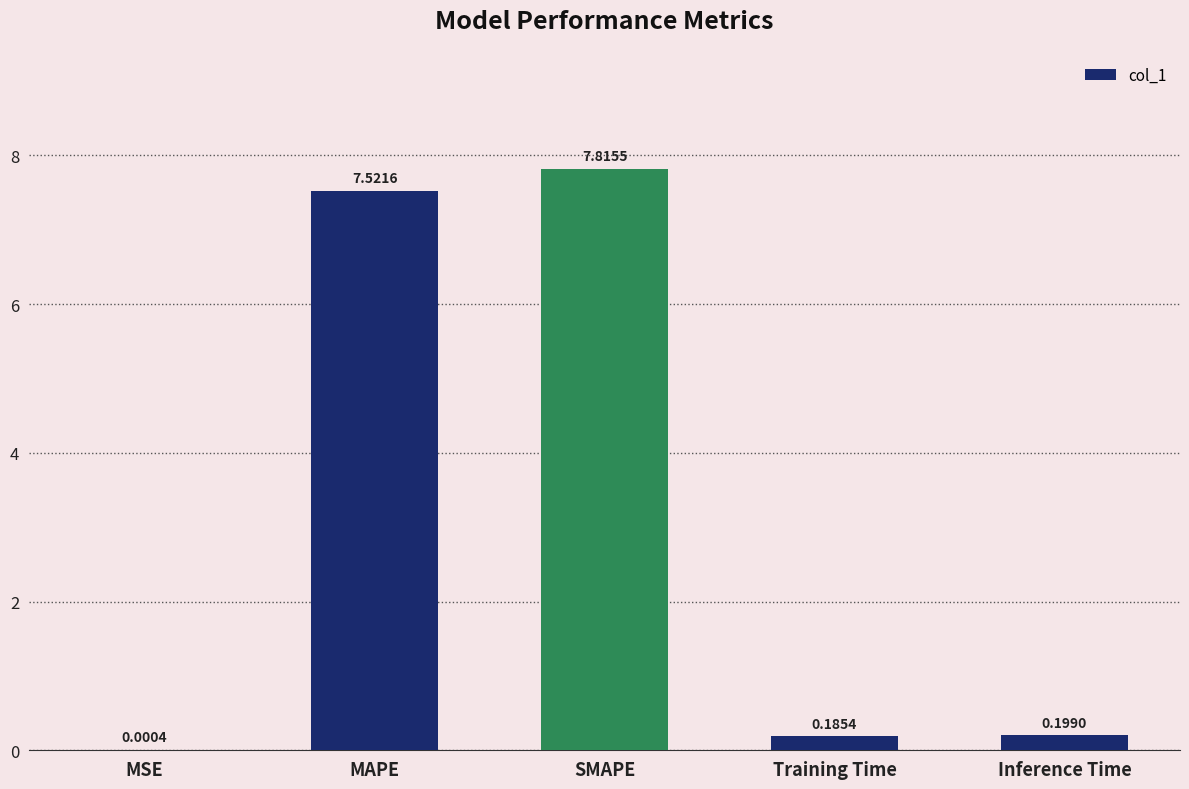

What is the greatest value displayed?

7.8